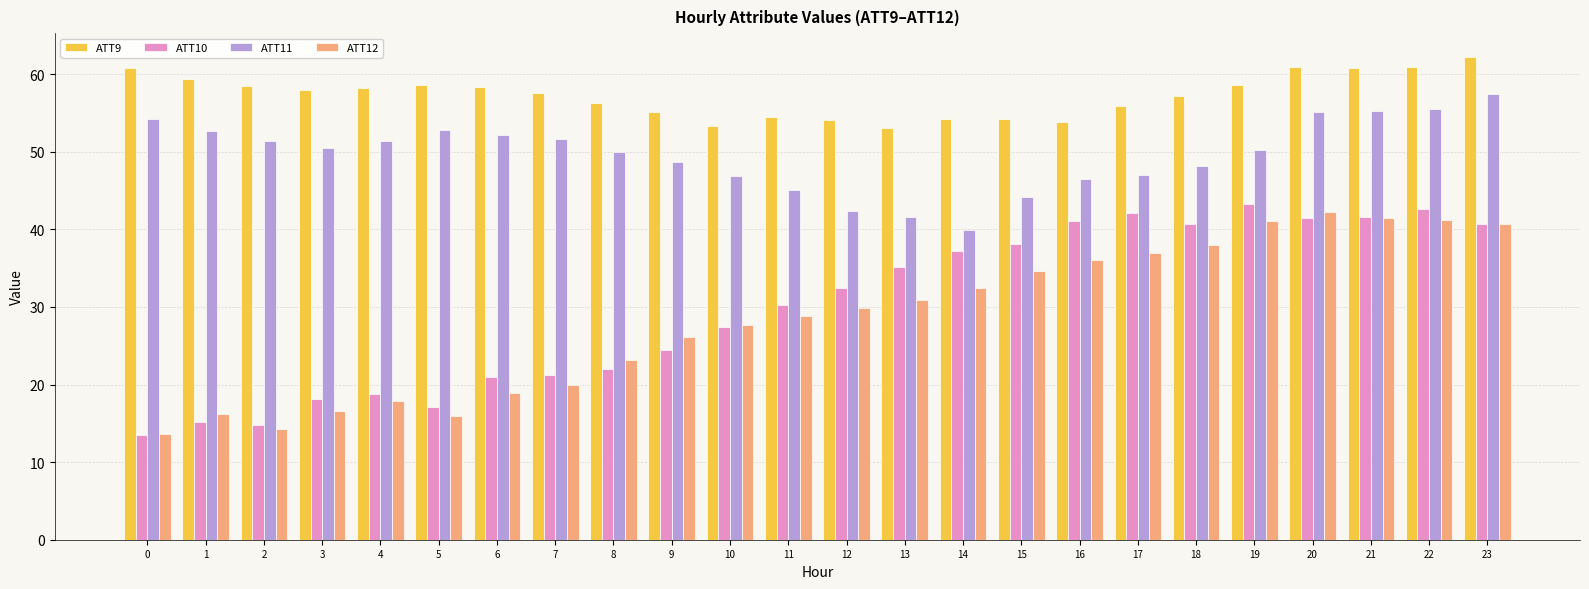

What is the total value across all series at 7?

150.4